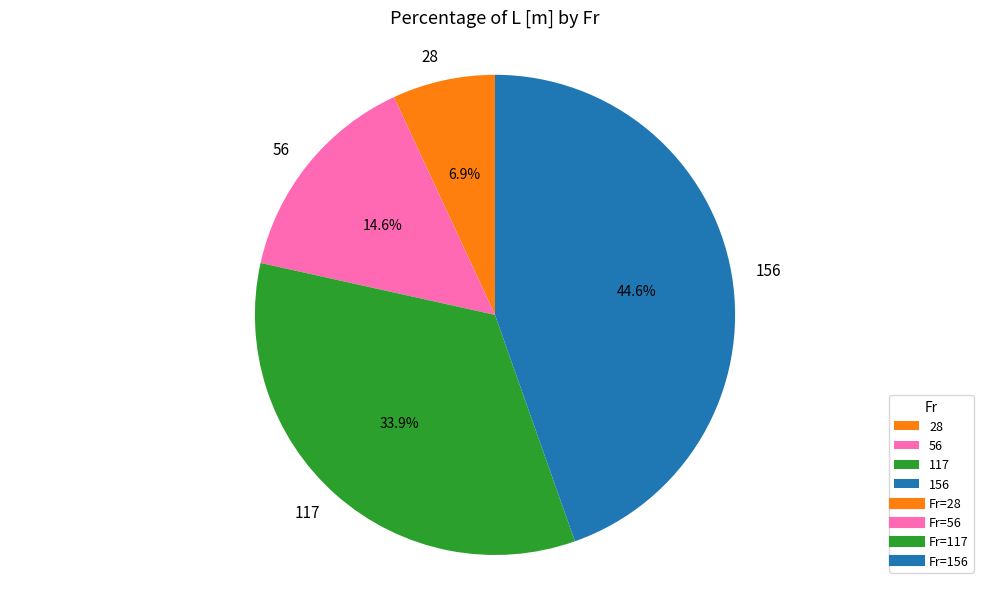

What percentage is NOT represented by 156?

55.4%